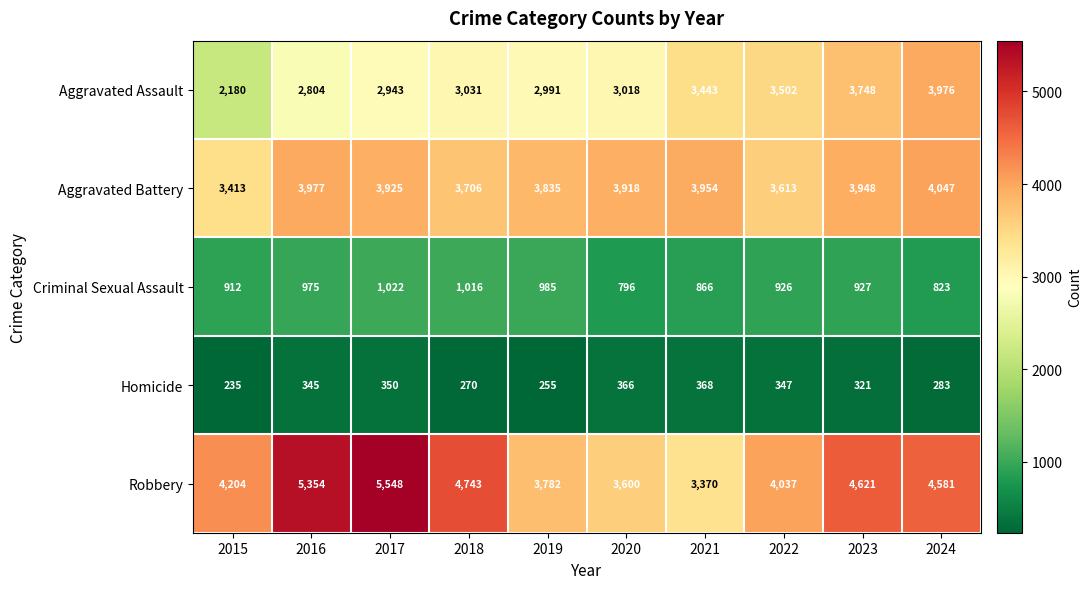

At which category does the chart reach its peak across all series?

2017